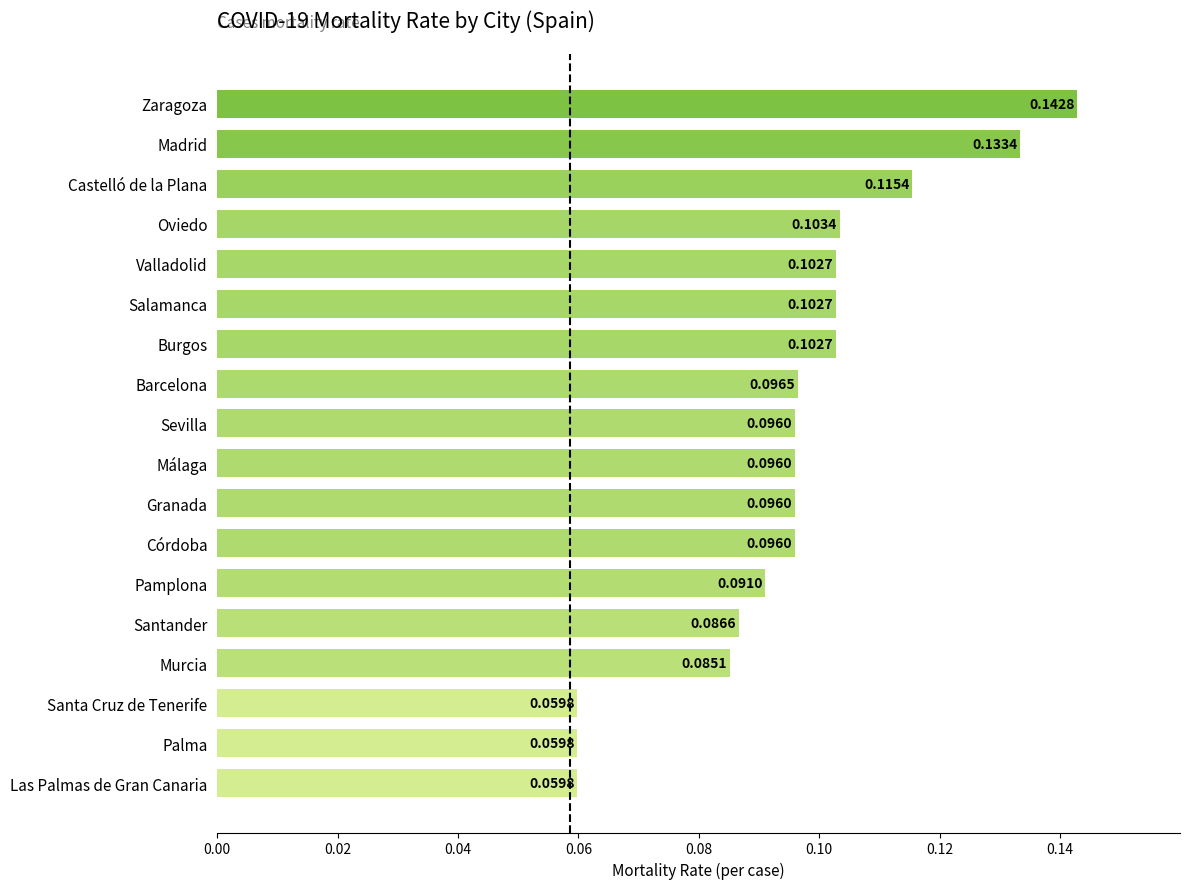

What is the sum of all values?

1.7